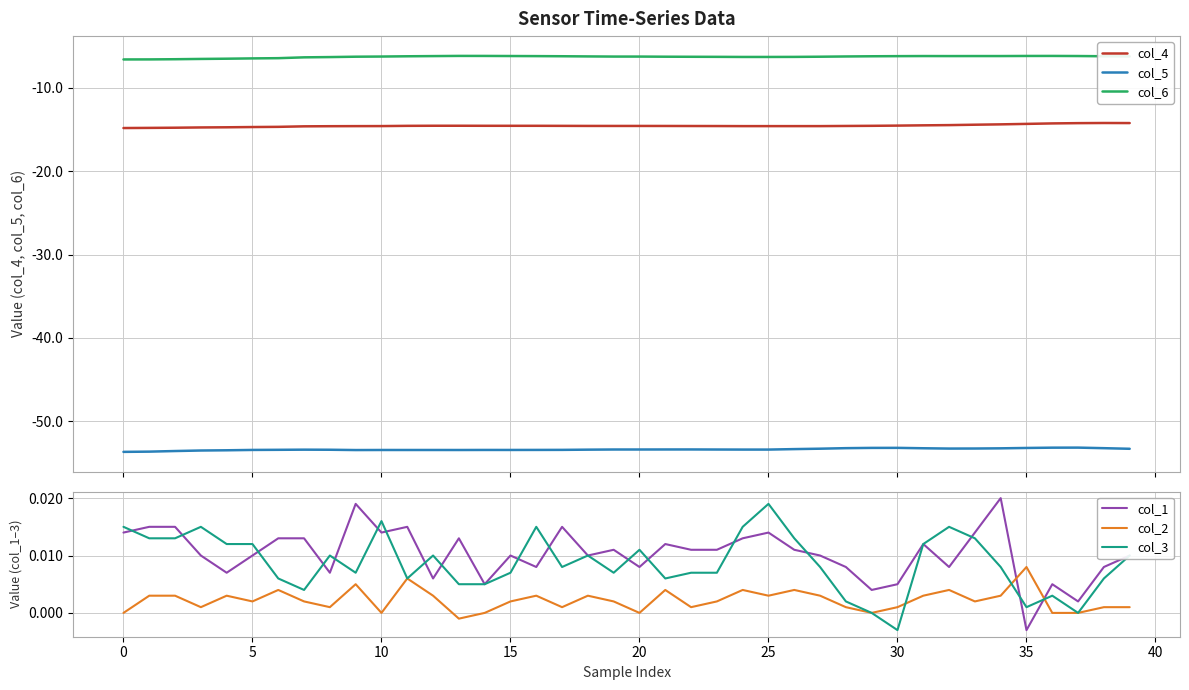

How many interior local peaks does the col_4 series have?

2